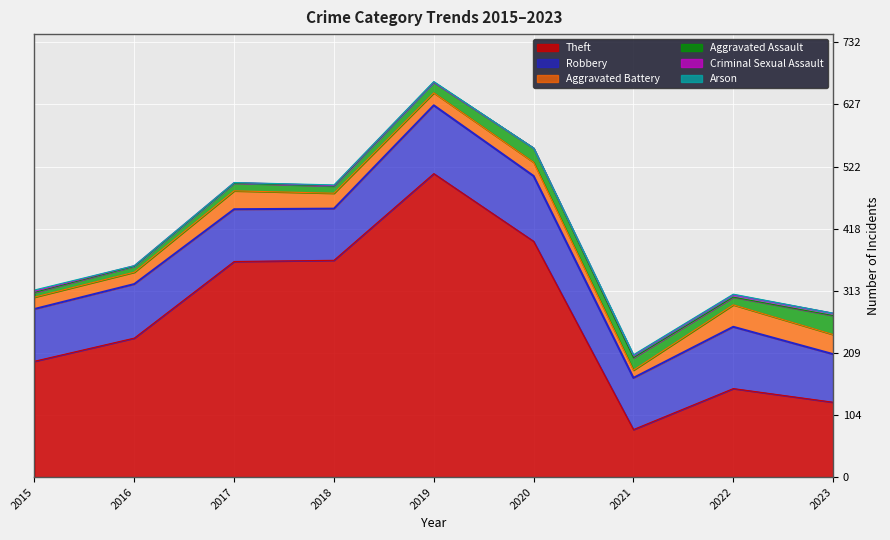

What is the maximum value for Robbery?

115